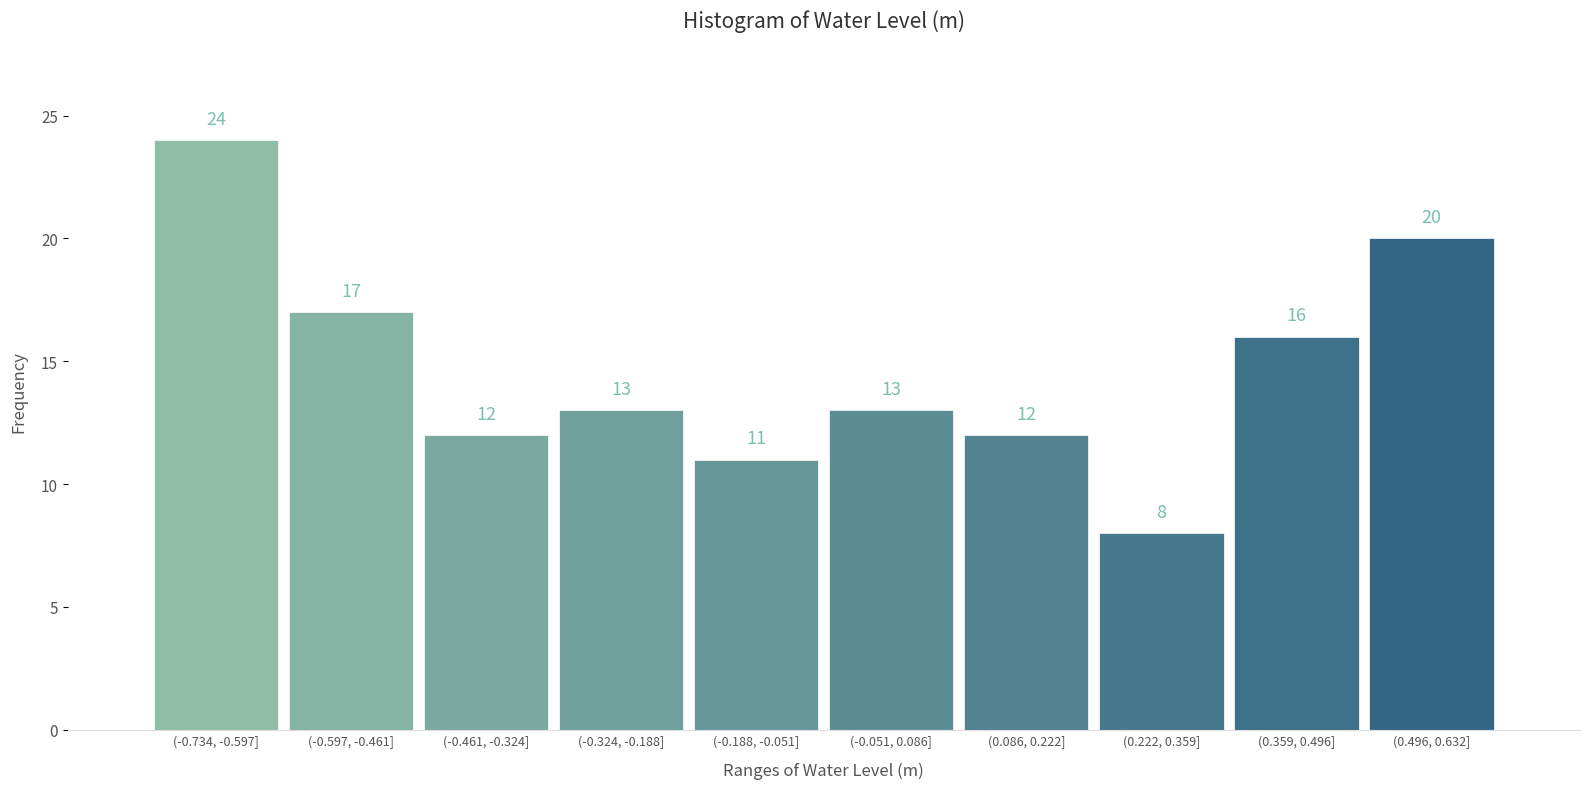

Reading left to right, list all the values displayed in this chart.

24	17	12	13	11	13	12	8	16	20